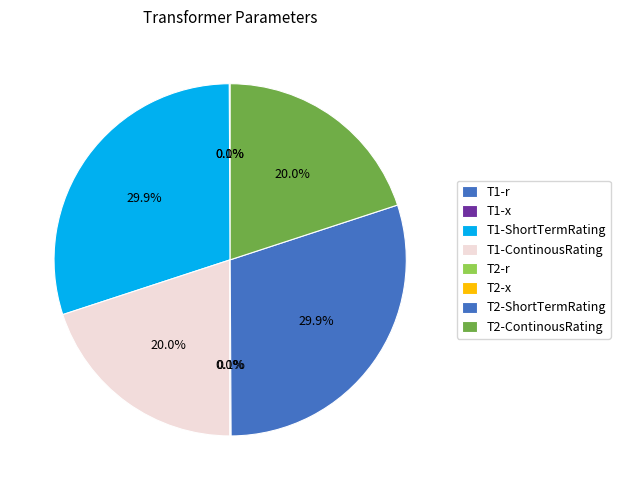

Combined, what portion of the pie is T1-ContinousRating and T2-r?

20.0%